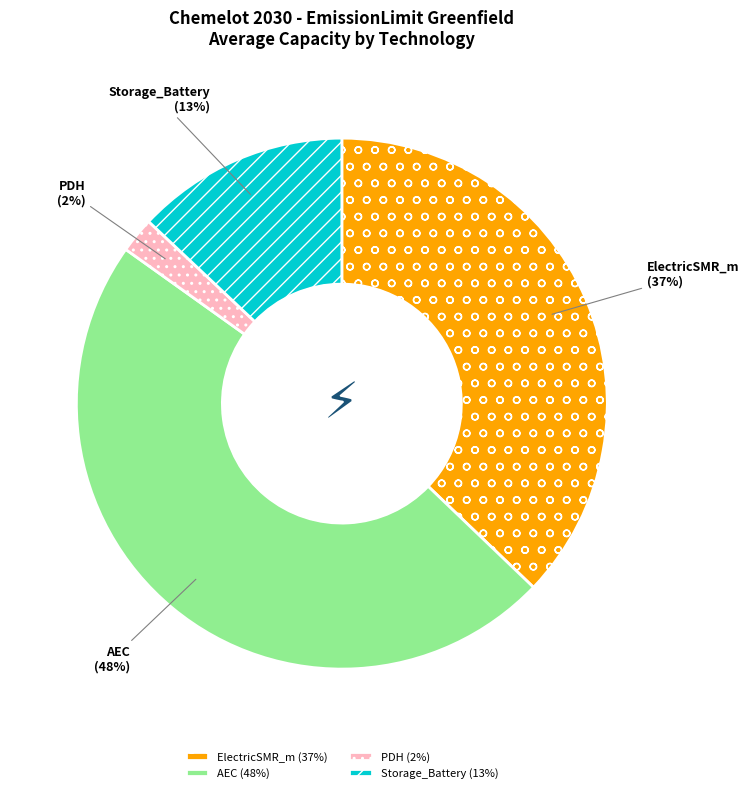

Is there a majority slice in this chart?

No